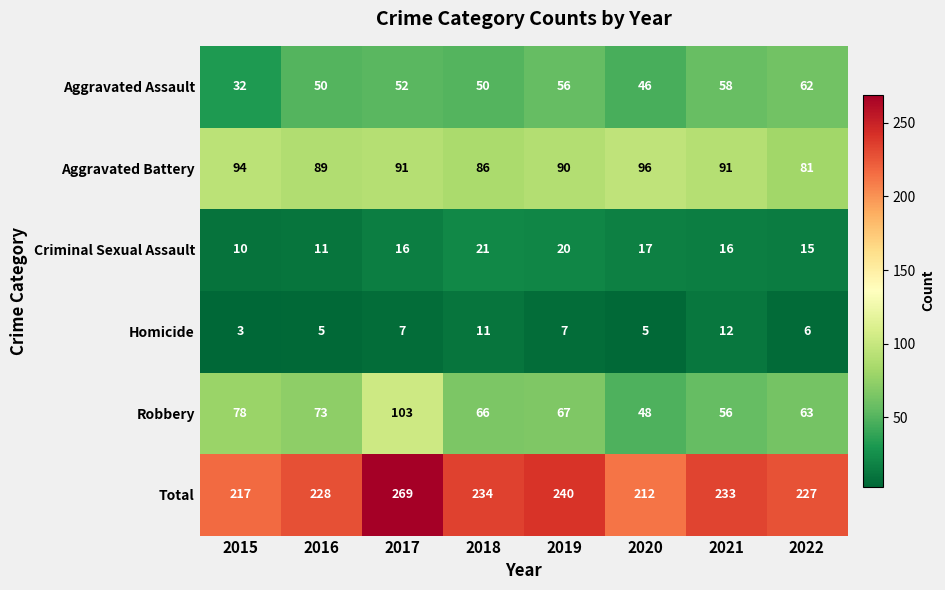

What is the greatest value displayed?

269